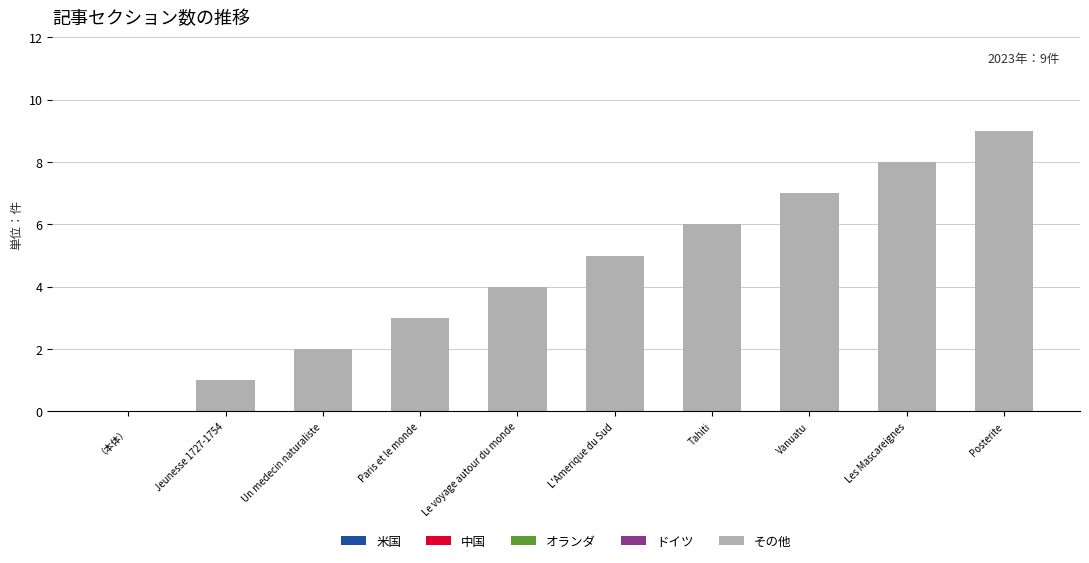

What is the approximate value at Le voyage autour du monde?

4